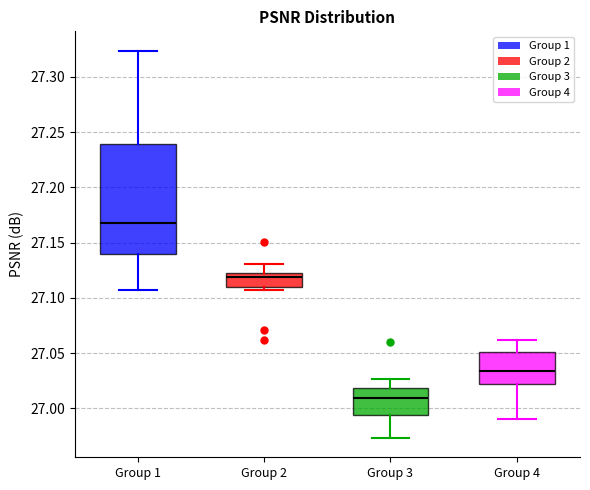

Reading left to right, transcribe this box plot: for each box, give where its median line is, the range the box spans, and where its two whiskers end, as read against the y-axis. The values are not printed on the chart, so give them approximately, as read against the axis.

Group 1: median 27.165, box 27.140 to 27.240, whiskers 27.105 to 27.325
Group 2: median 27.120 (just below the box's upper edge), box 27.110 to 27.120, whiskers 27.105 to 27.130
Group 3: median 27.010, box 26.995 to 27.020, whiskers 26.975 to 27.025
Group 4: median 27.035, box 27.020 to 27.050, whiskers 26.990 to 27.060